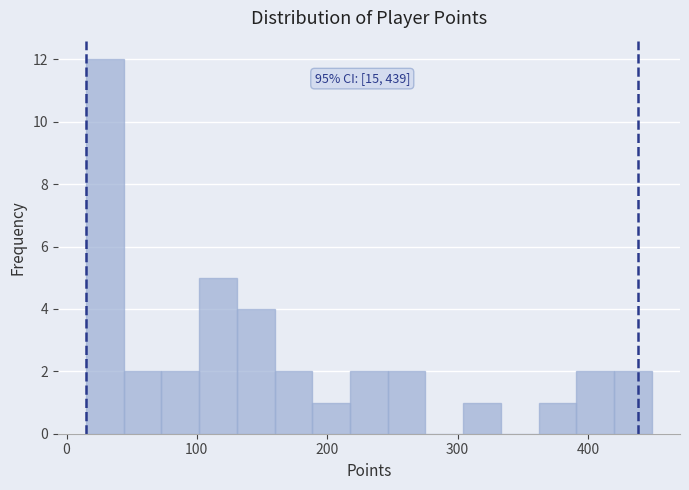

Around what value on the x-axis is the tallest bar? Give the approximate position of its centre, as read against the axis.

30